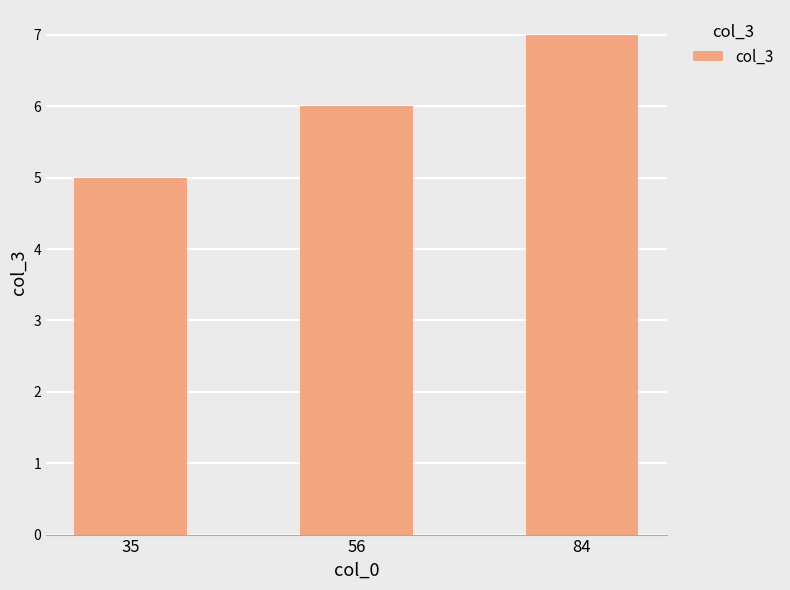

Approximately how many times larger is the value at 84 compared to 35?

1.4